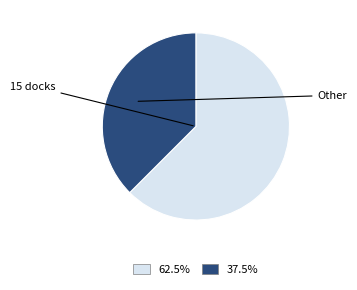

Is there any slice that represents more than half of the pie?

Yes